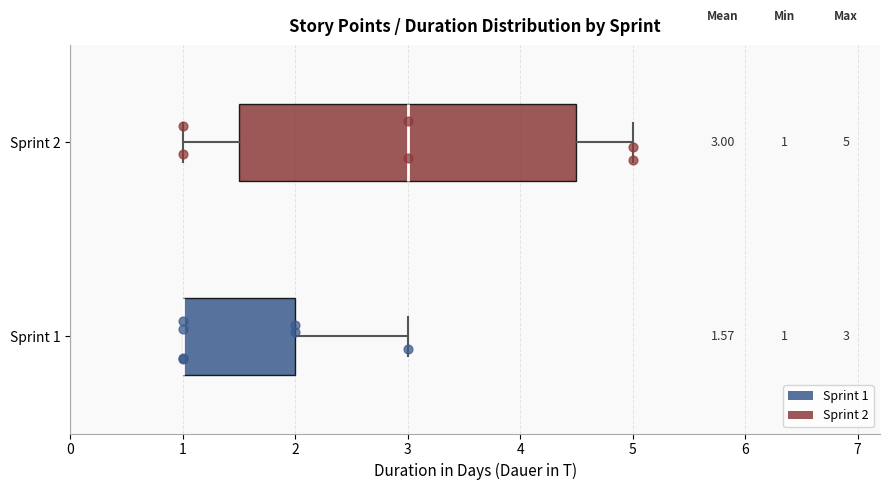

Which box is the widest, from its left edge to its right edge?

Sprint 2